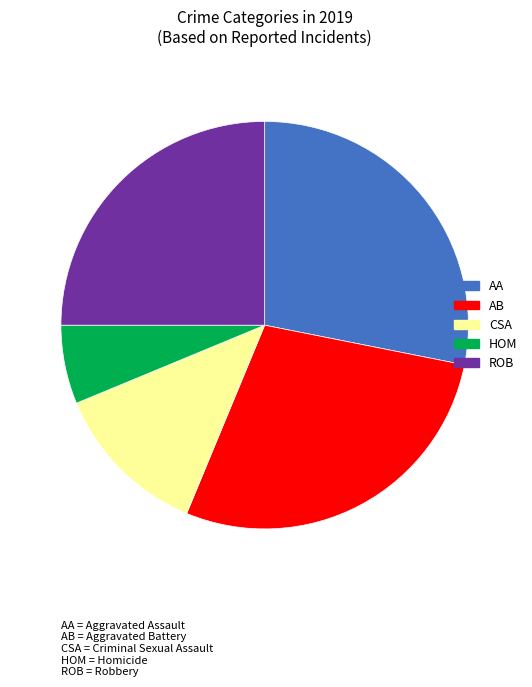

Is there any slice that represents more than half of the pie?

No